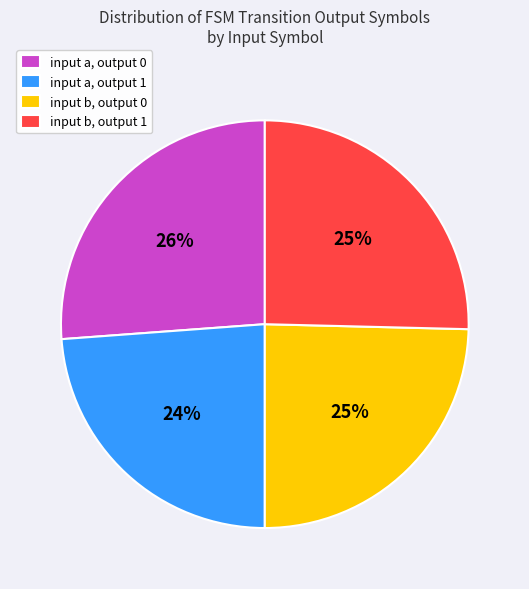

How many segments does this pie chart have?

4